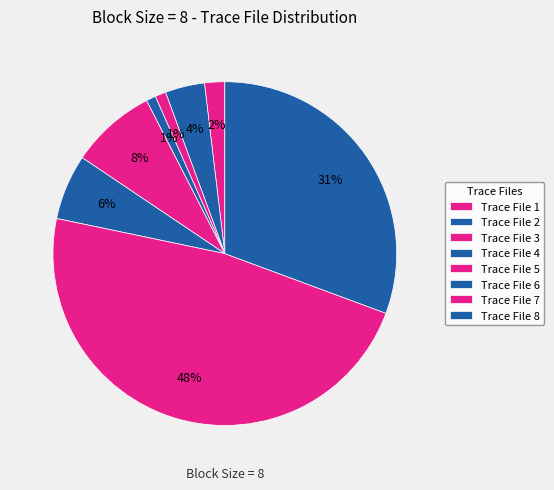

Does Trace File 3 represent more than half of the total?

No